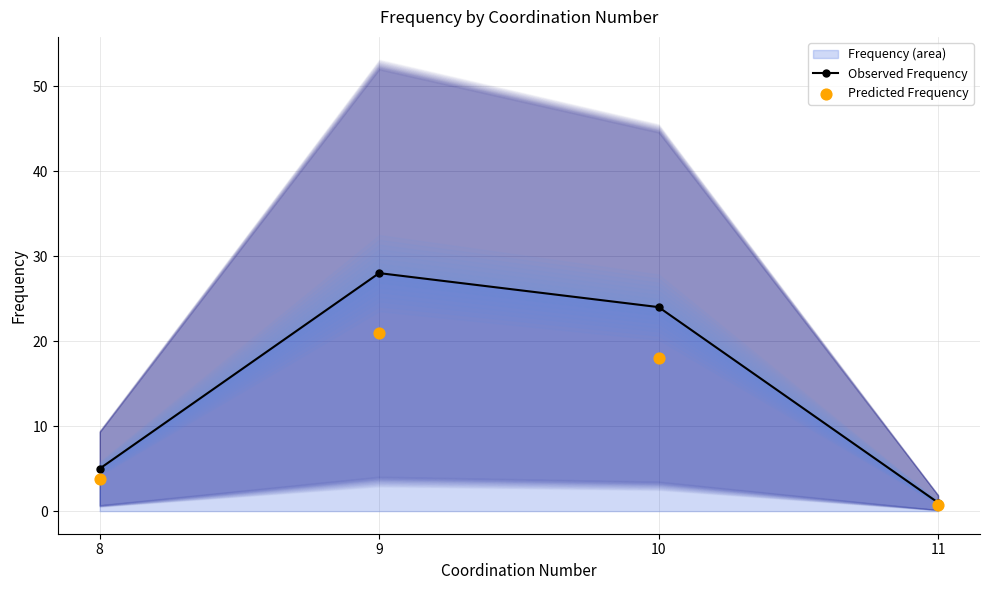

At how many categories does at least one series exceed 24?

1